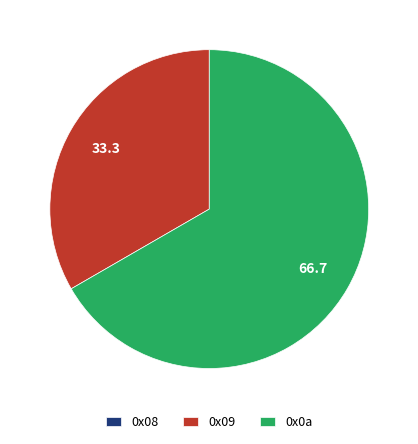

Which has a higher value, 0x09 or 0x0a?

0x0a